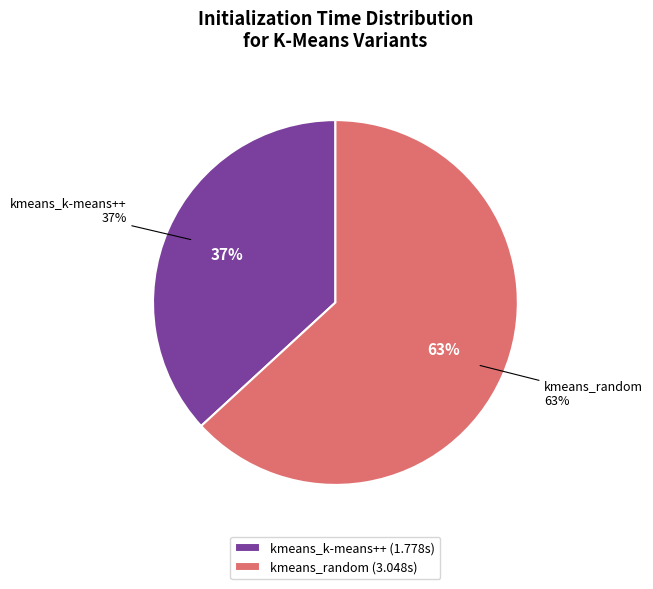

What is the change in value from kmeans_k-means++ to kmeans_random?

+1.3